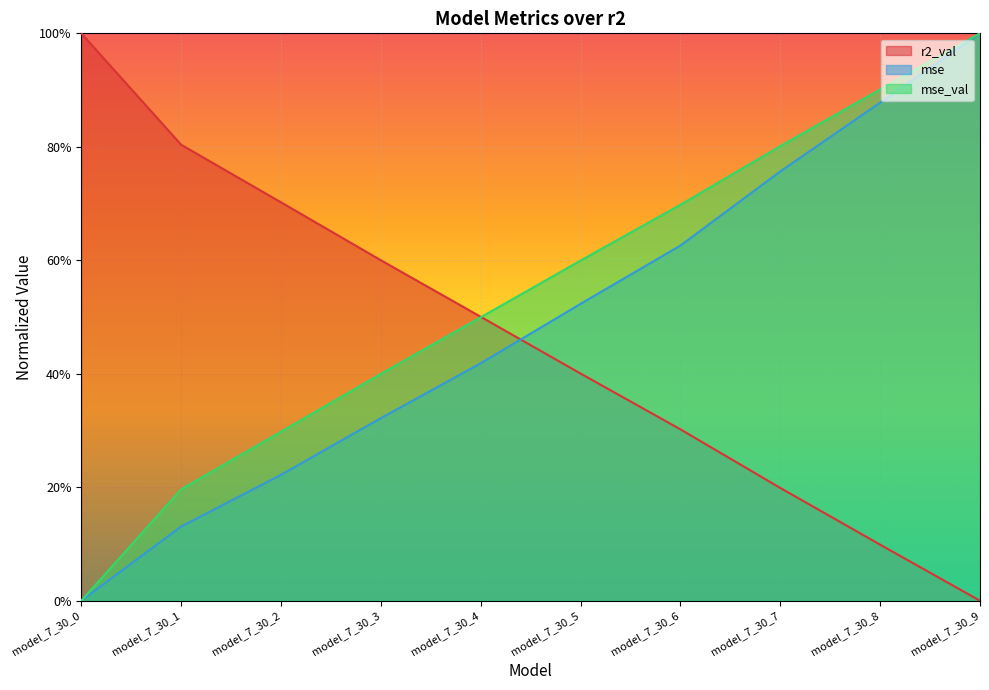

What are all the series names shown in the legend?

r2_val, mse, mse_val